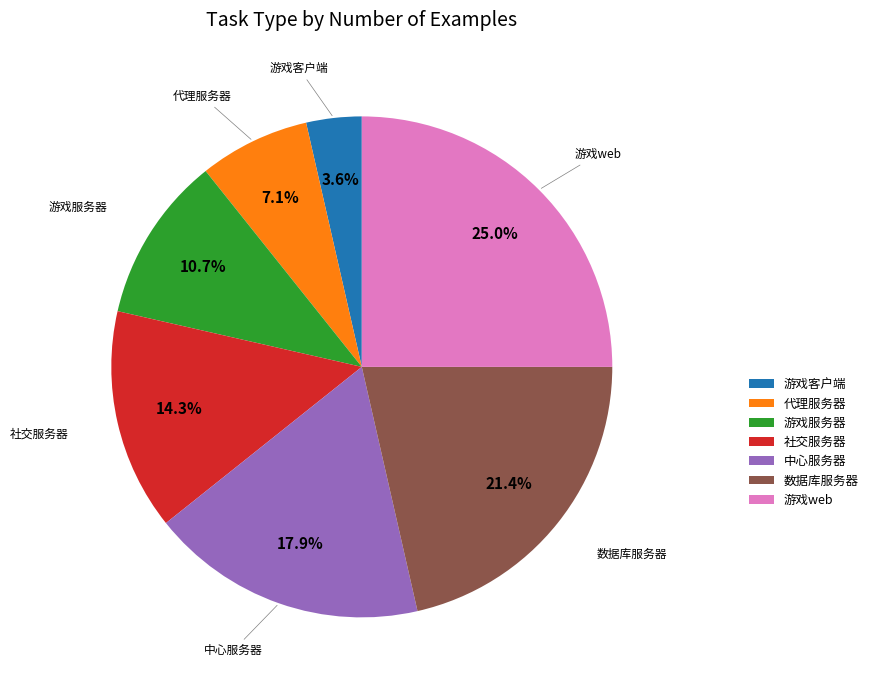

To the nearest percent, what portion does 游戏服务器 represent?

11%